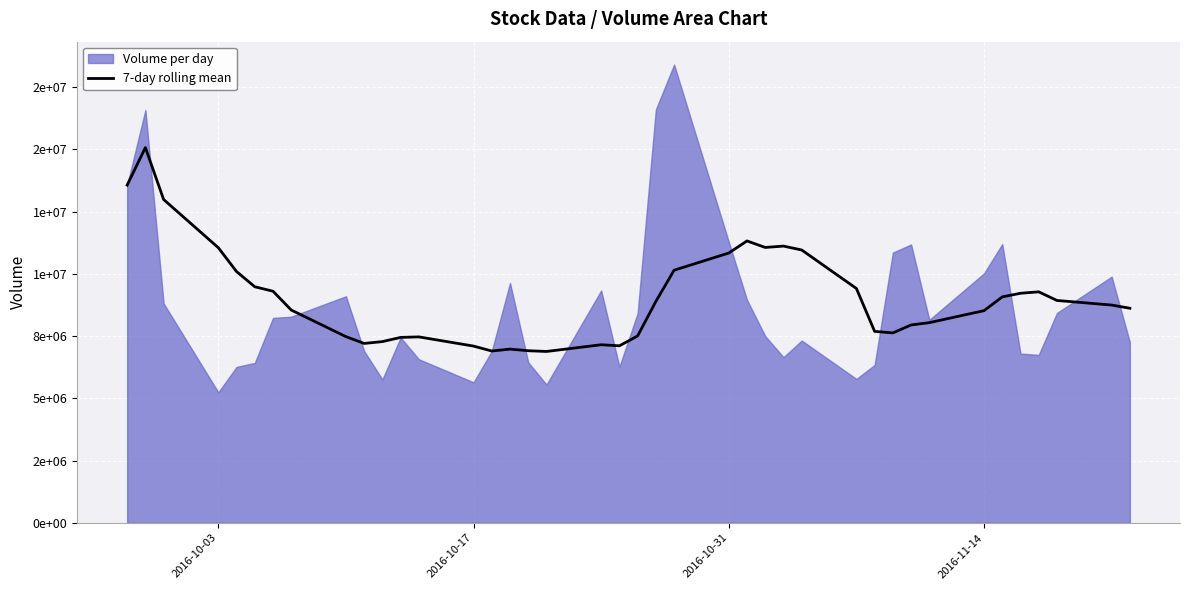

Is it true that the value at 19 is 10550239.2?

False